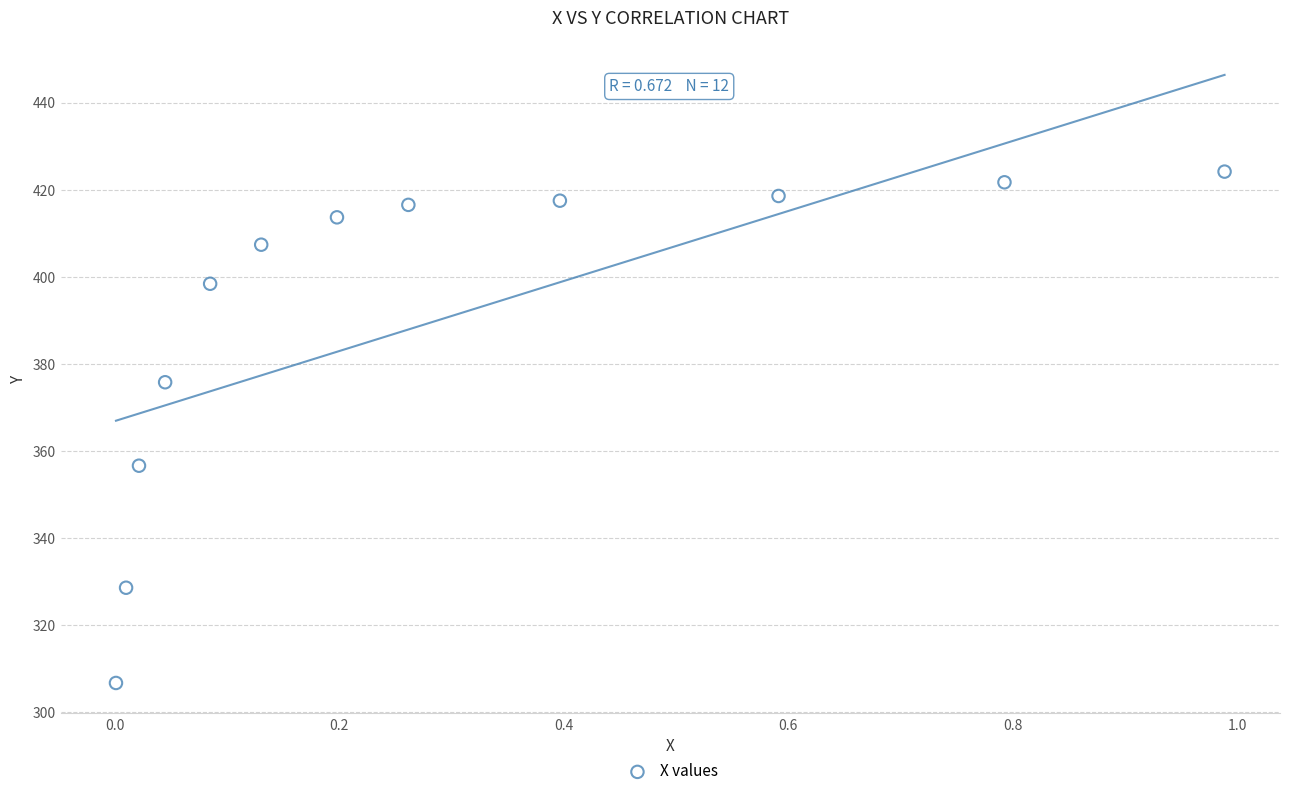

What is the average Y value?

390.5